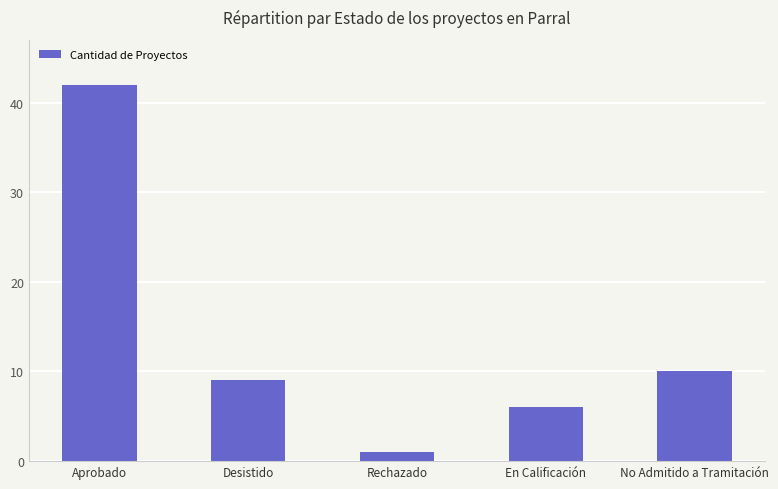

What is the greatest value displayed?

42